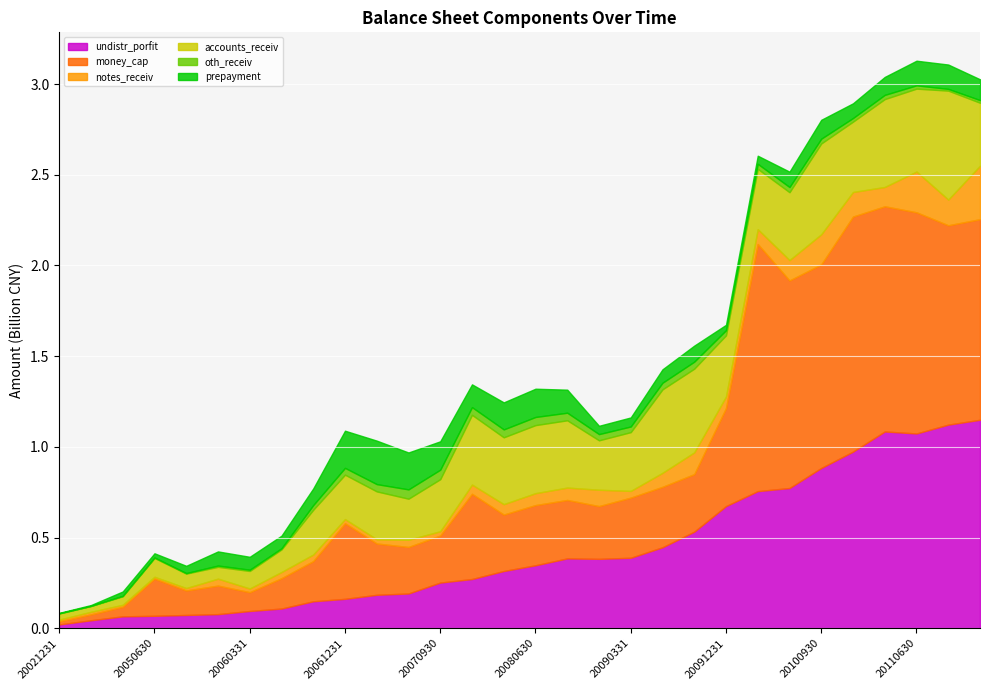

What is the difference between the notes_receiv values at 20060630 and 20070930?

10482237.9